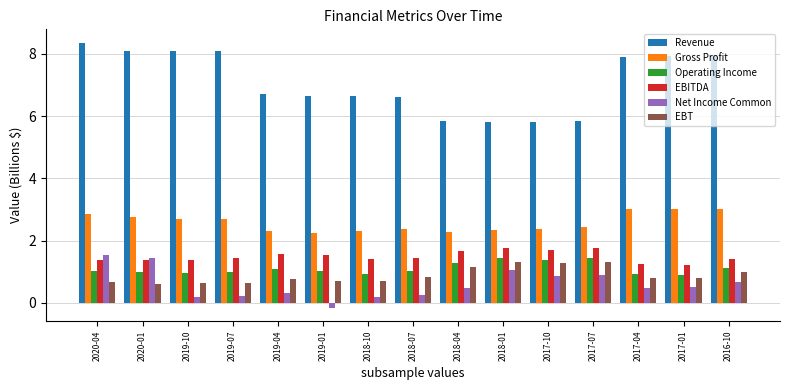

What is the total value across all series at 2020-04?

15.8